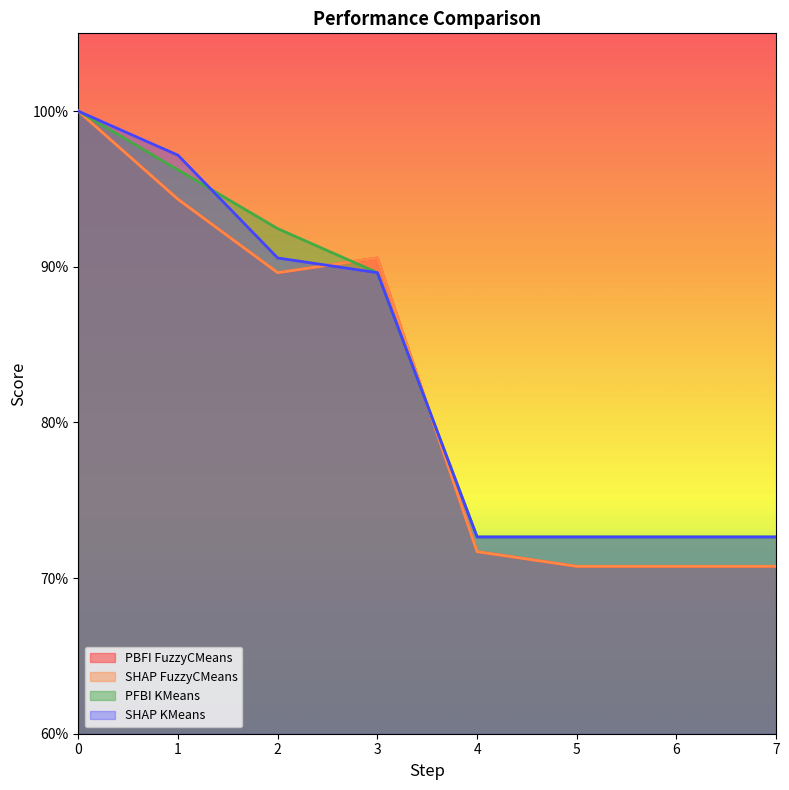

What is the value of the SHAP FuzzyCMeans point at the 2nd from the left?

0.9